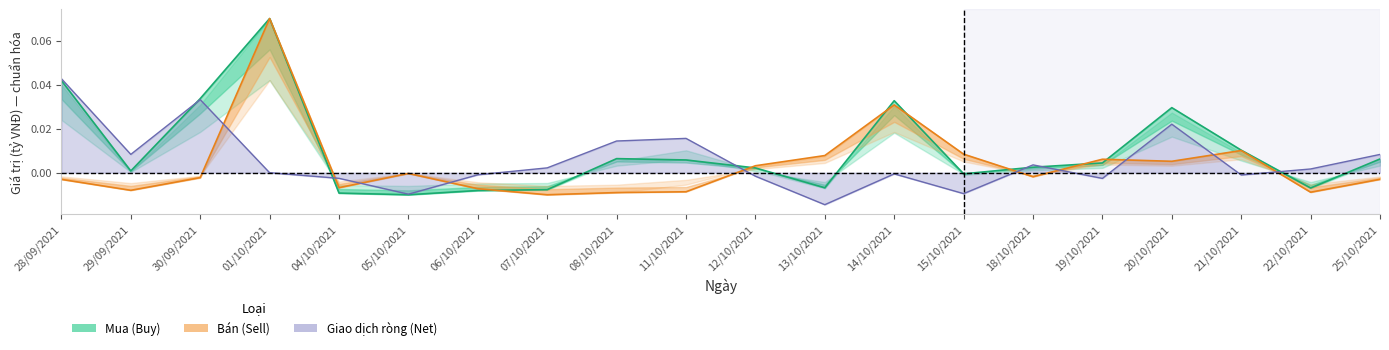

At how many categories does at least one series exceed 0?

15